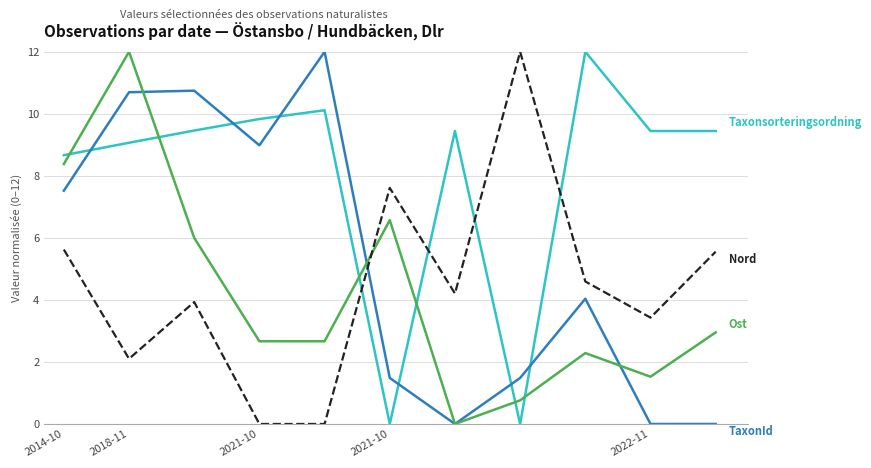

What is the greatest value displayed?

12.0